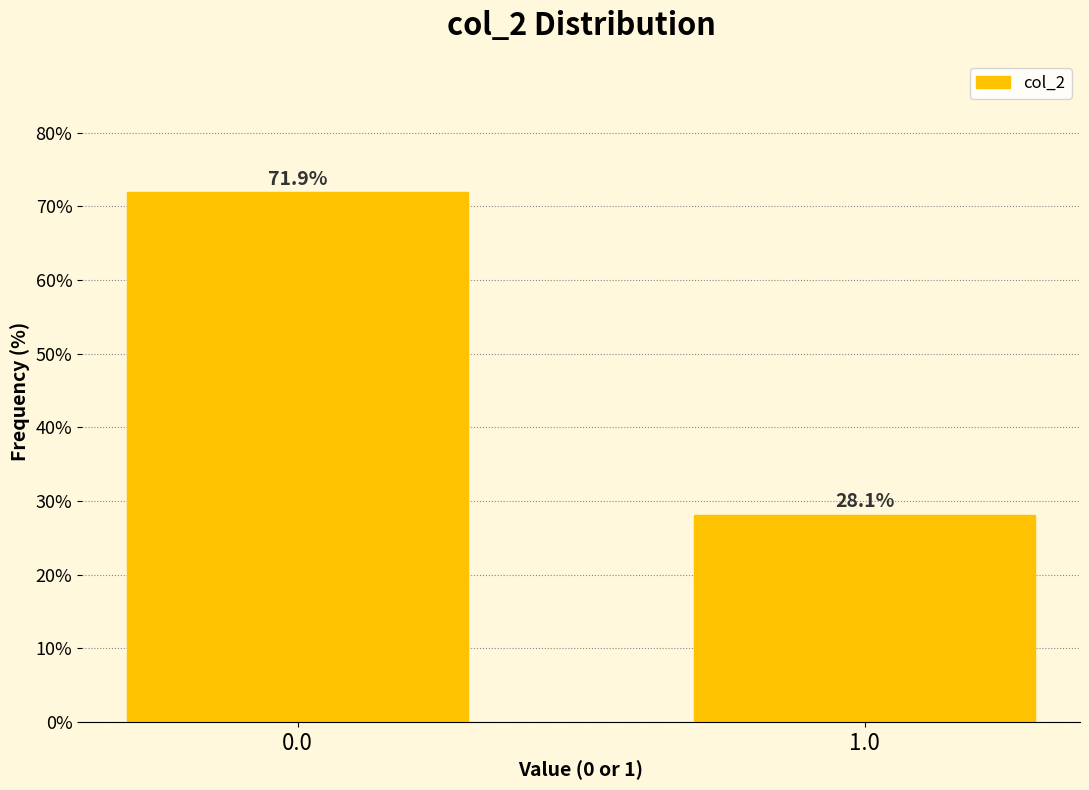

Reading left to right, transcribe all the data shown in this chart.

71.9	28.1